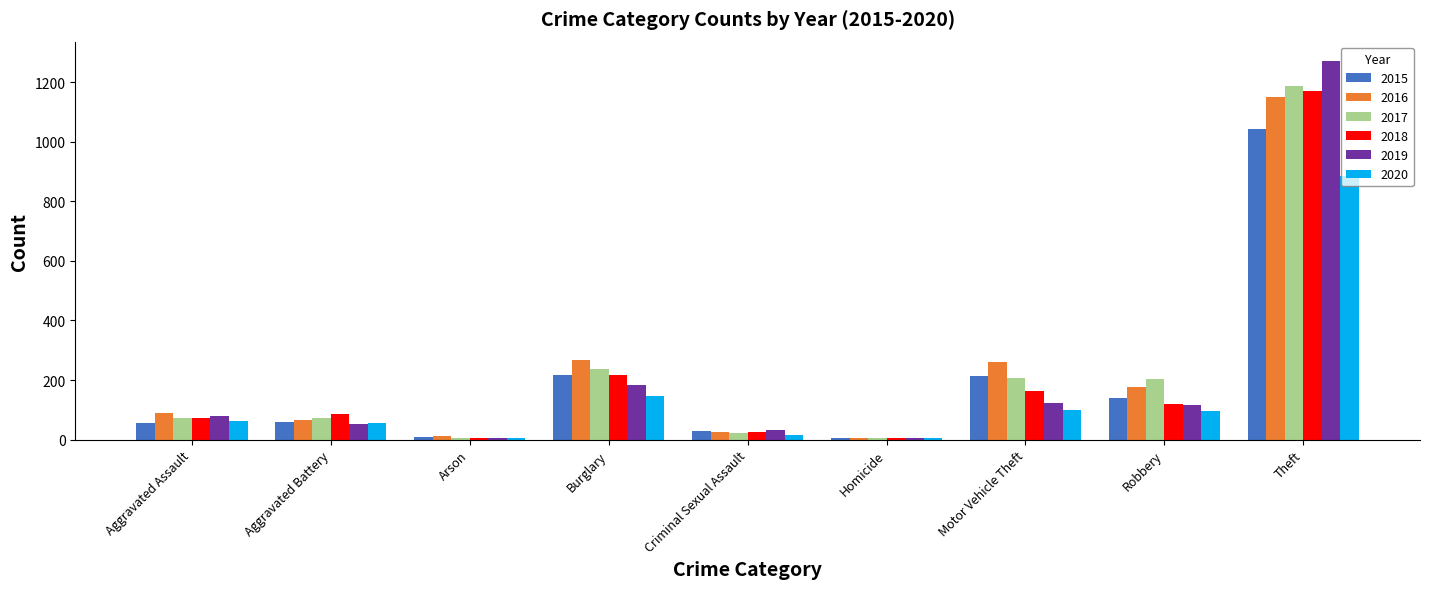

Where is 2017 nearest to the value 596?

Burglary